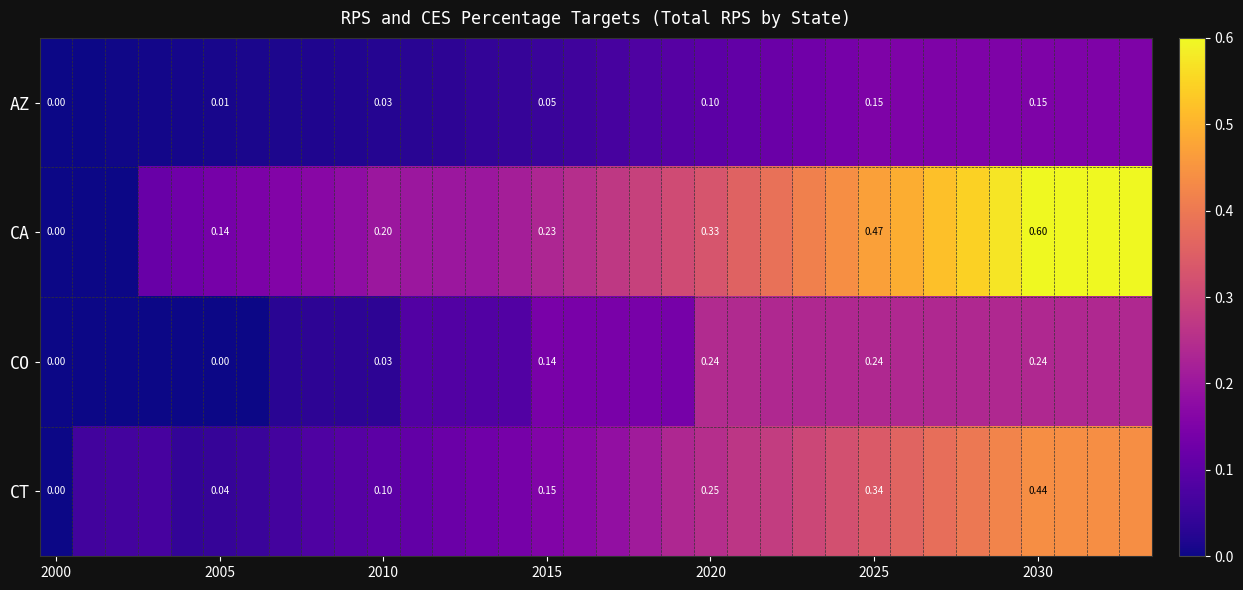

Rank the series by their maximum value, from highest to lowest.

CA, CT, CO, AZ